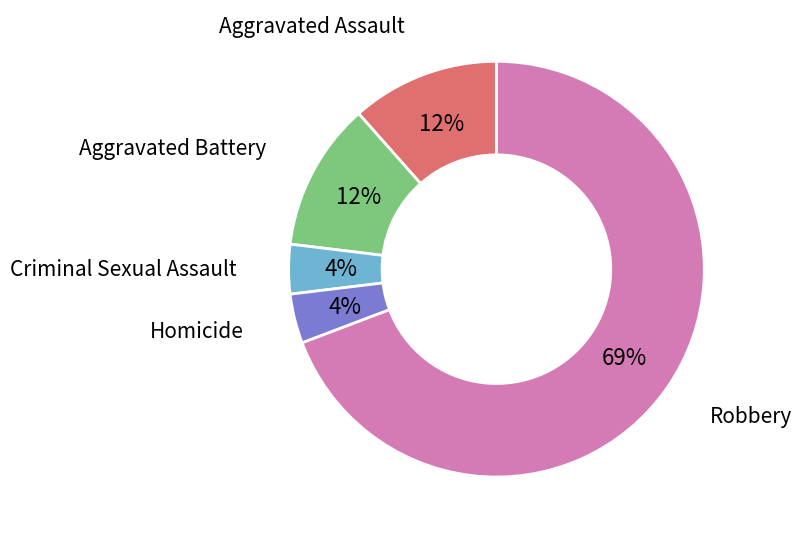

True or false: Robbery accounts for 56% of the total.

False